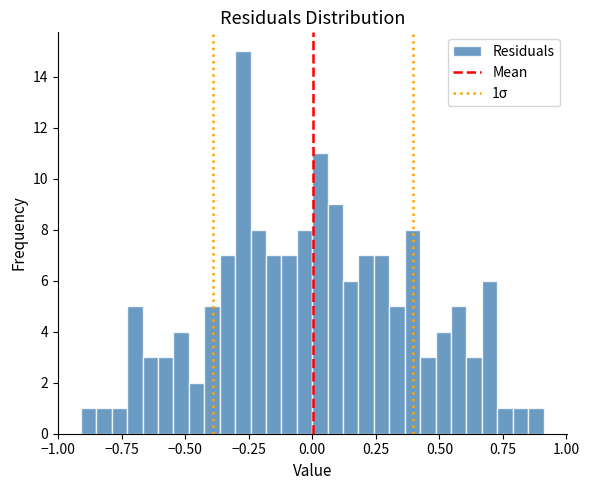

Read against the x-axis, roughly where is the centre of the tallest bar?

-0.25